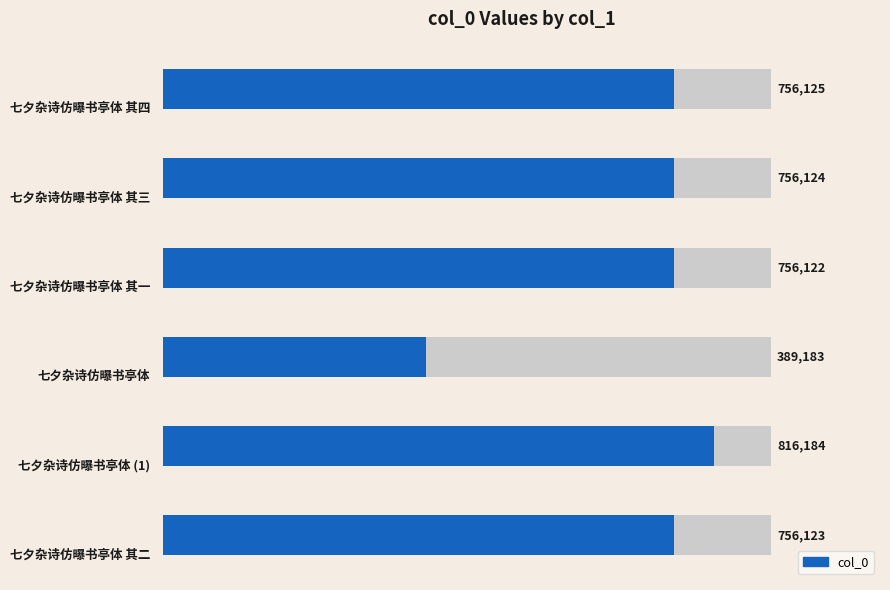

How many data points are less than 756124?

3